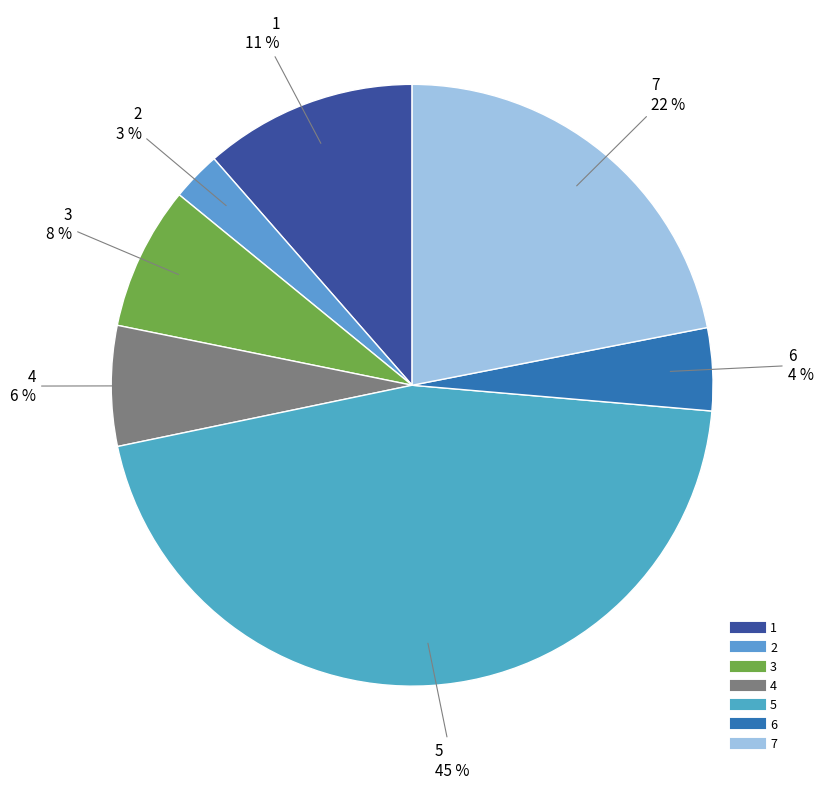

To the nearest percent, what is the average slice percentage?

14%